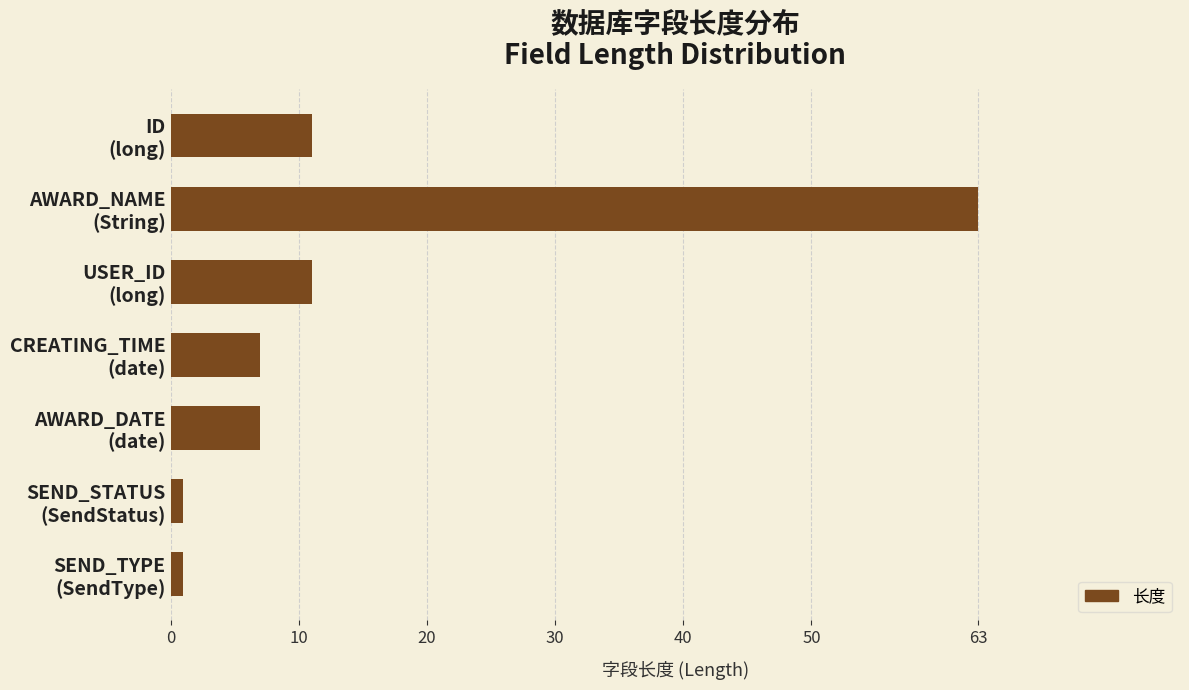

What is the value of the 4th bar from the top?

7